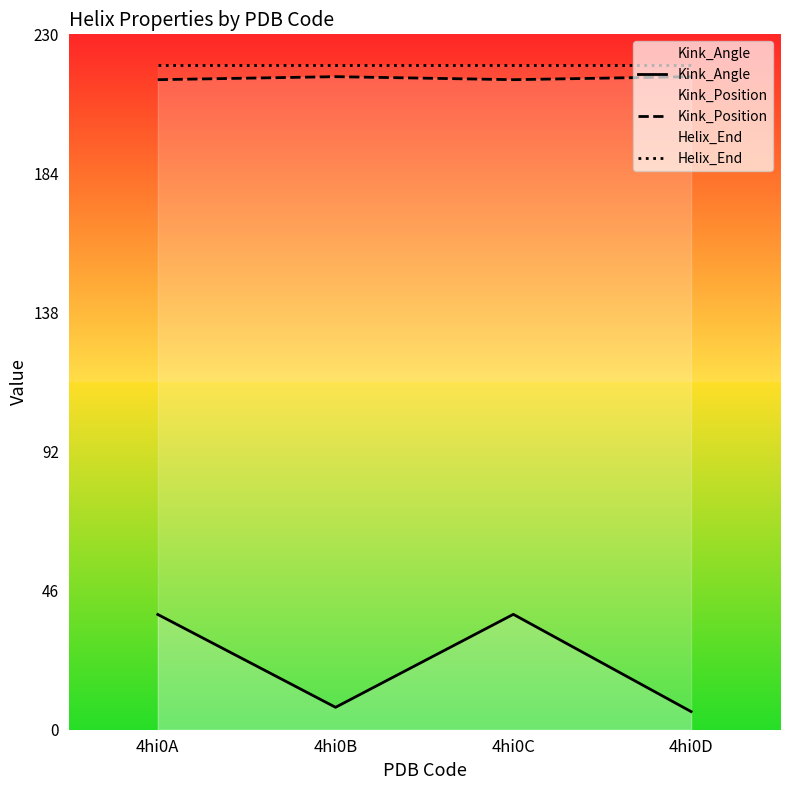

True or false: Kink_Angle and Kink_Position cross at least once.

False